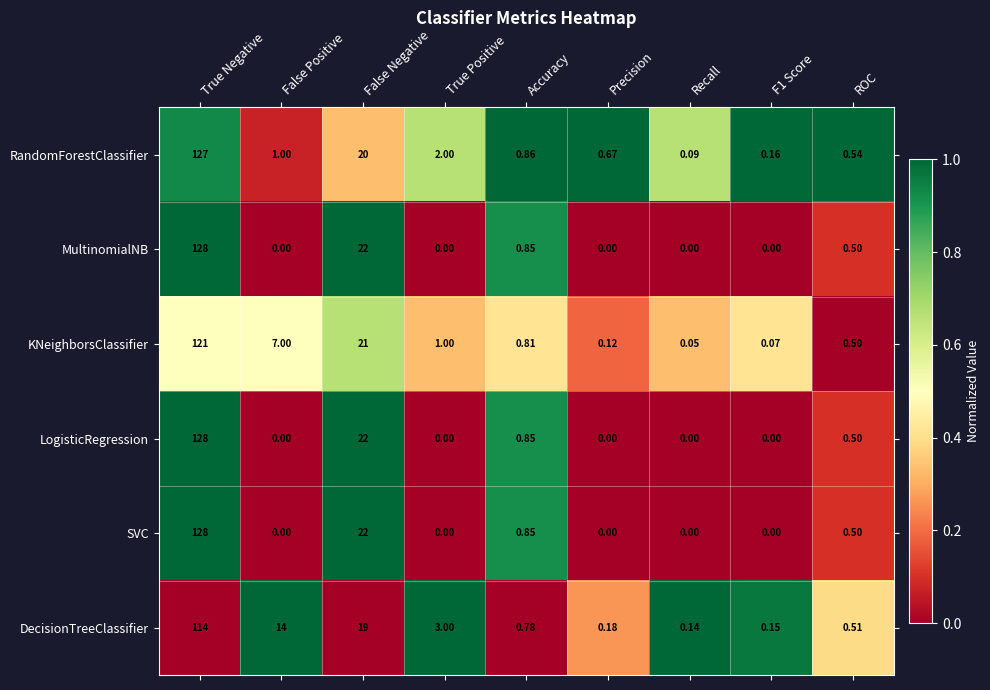

At which label is KNeighborsClassifier closest to 60?

False Negative